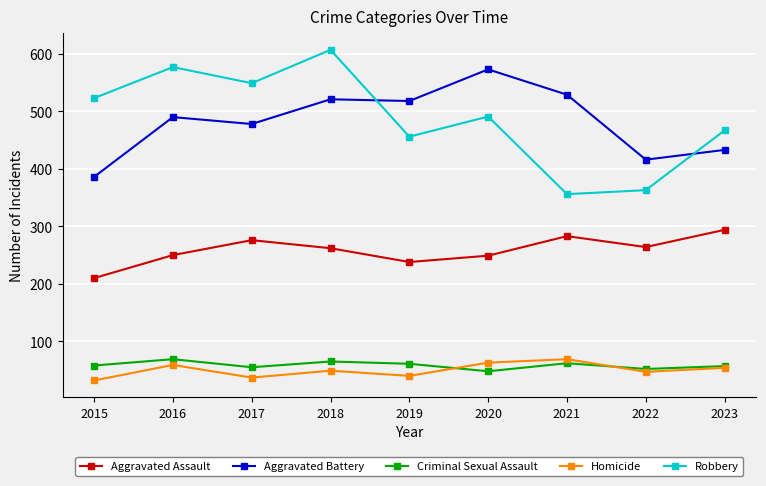

True or false: Aggravated Assault and Homicide cross at least once.

False